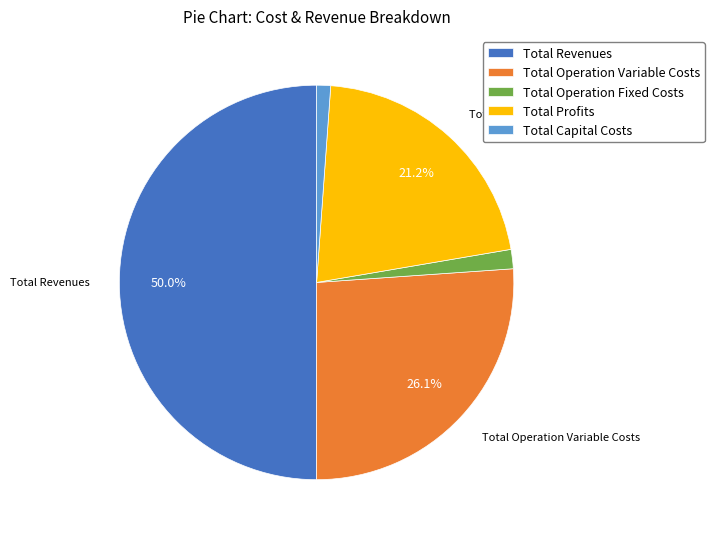

To the nearest percent, what percentage of the pie is Total Capital Costs?

1%